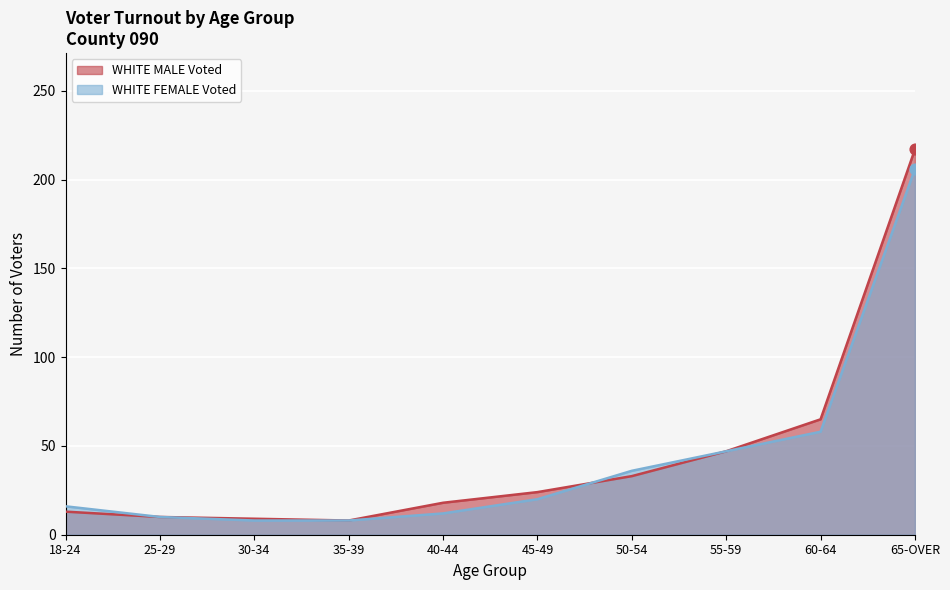

Which series has the widest spread of Y values?

WHITE MALE Voted